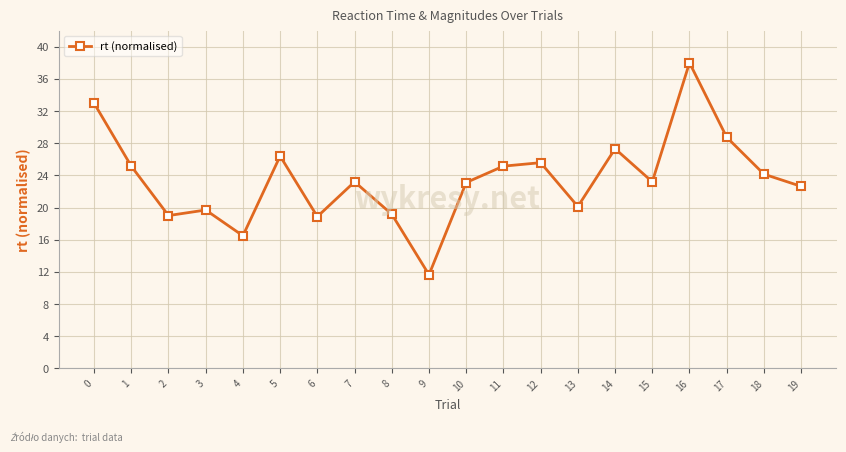

Approximately how many times larger is the value at 4 compared to 12?

0.6